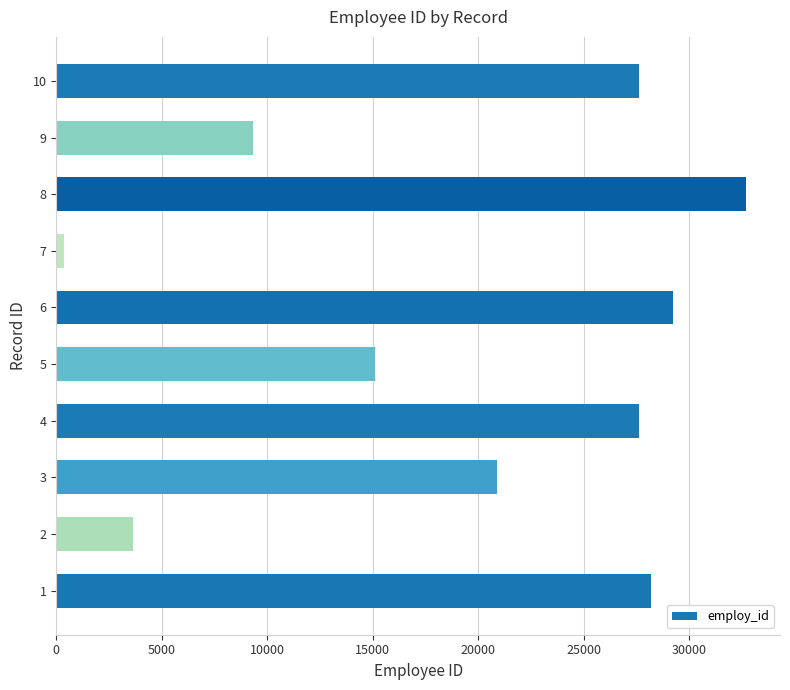

What is the average value?

19462